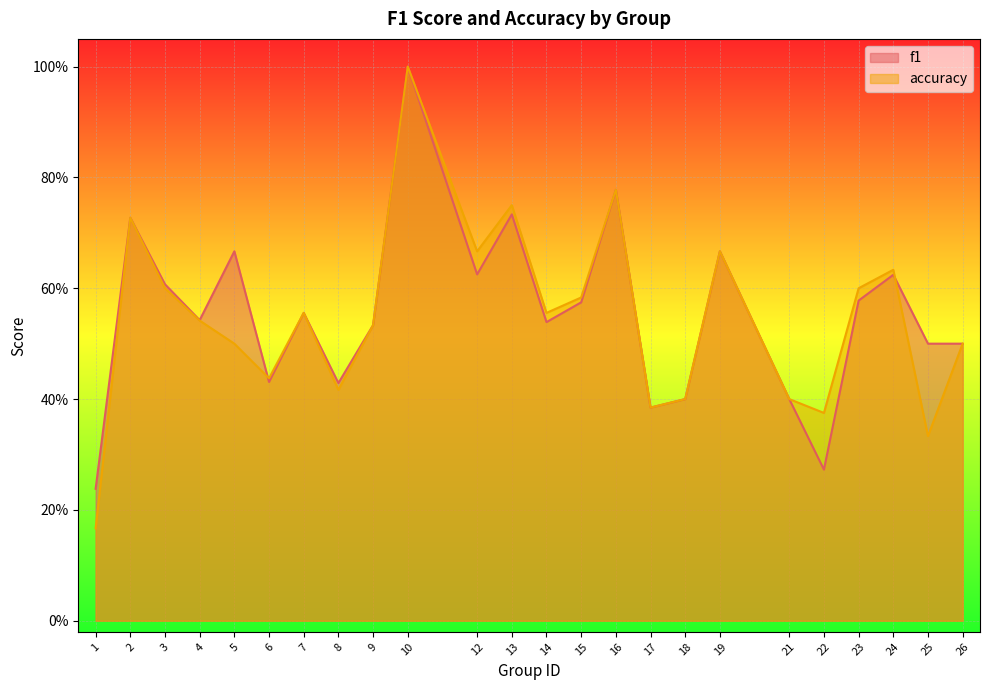

Where is the first local minimum for accuracy?

6